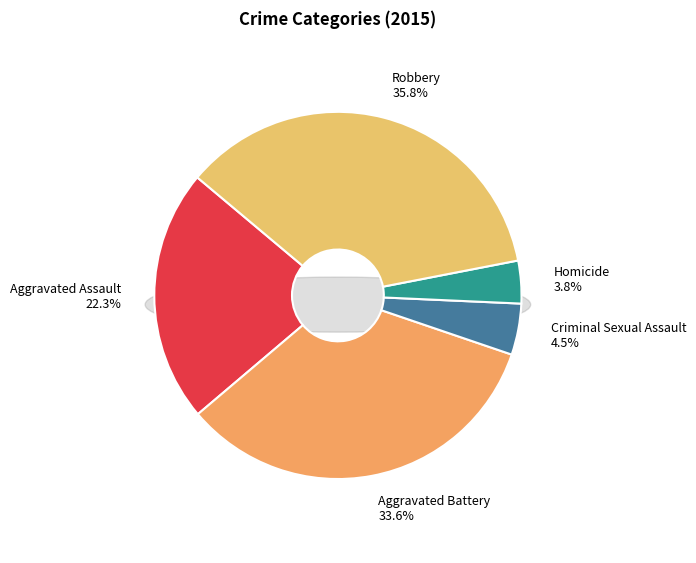

To the nearest percent, what is the average slice percentage?

20%